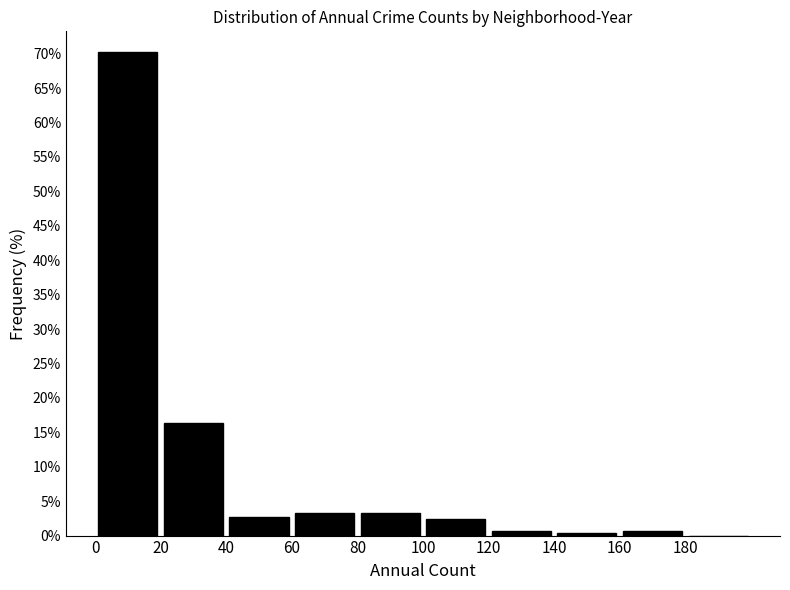

Reading left to right, transcribe this chart: for each bar, give the range it covers on the x-axis and its height. The values are not printed on the chart, so give them approximately, as read against the axis.

0 to 20: 70.0
20 to 40: 16.5
40 to 60: 2.5
60 to 80: 3.5
80 to 100: 3.5
100 to 120: 2.5
120 to 140: 0.5
140 to 160: under 0.5
160 to 180: 0.5
180 to 200: 0